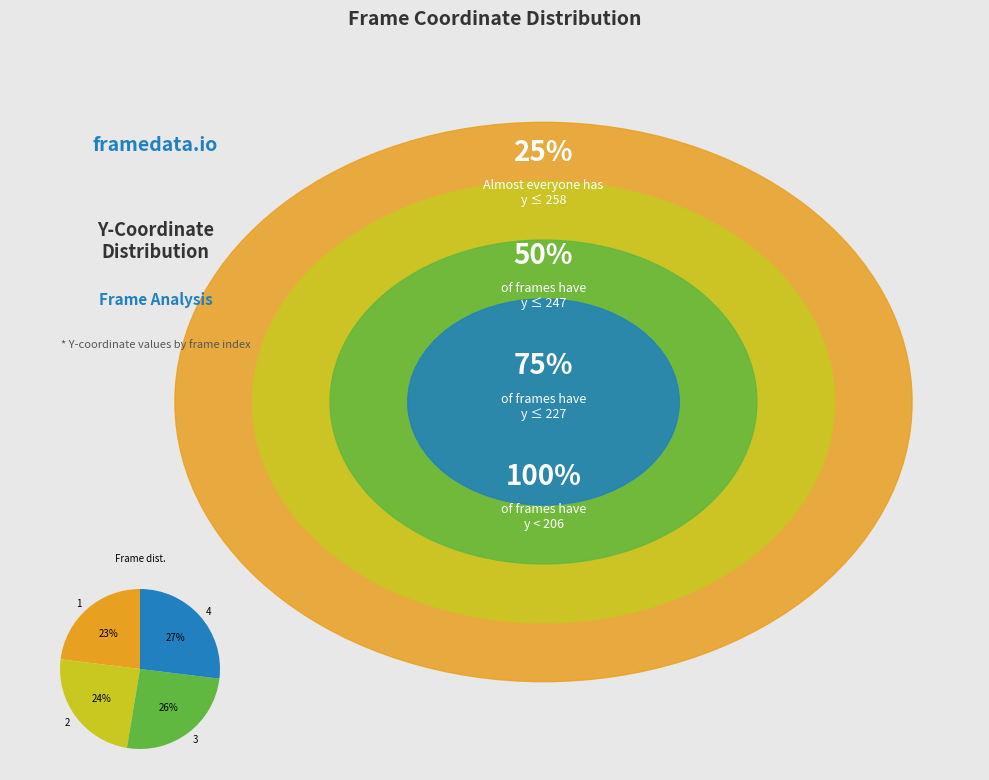

Count the number of slices in the pie.

4